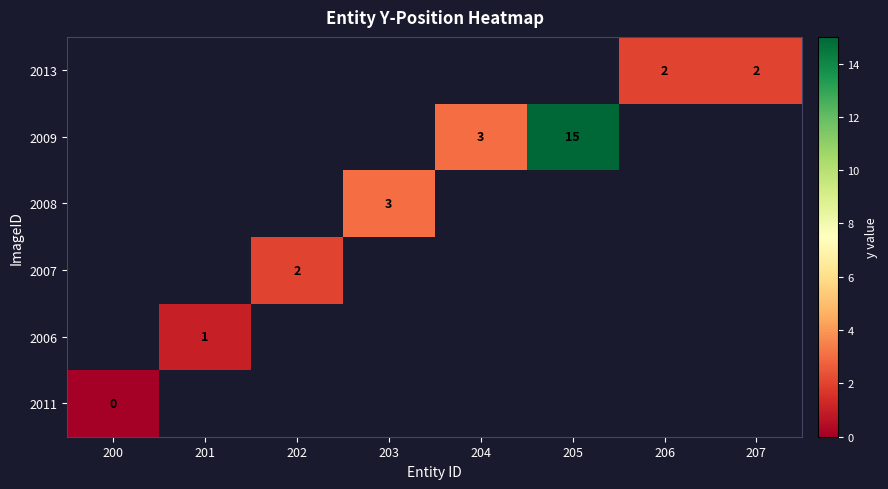

At how many categories does at least one series exceed 1?

6